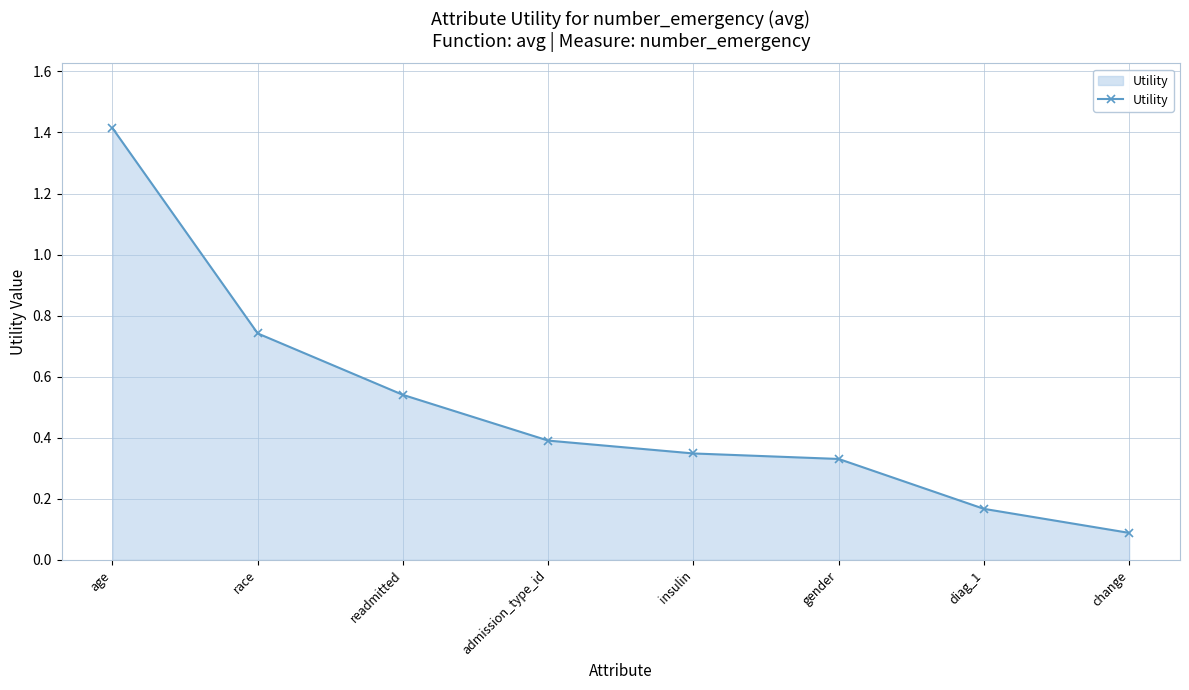

How many distinct data groups are displayed?

1